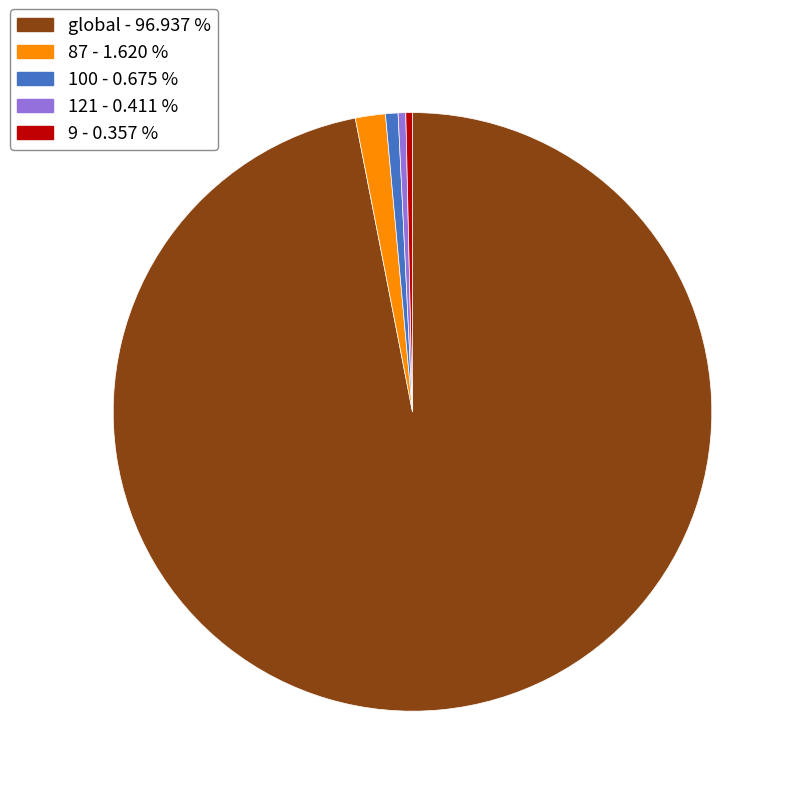

What is the majority slice?

global